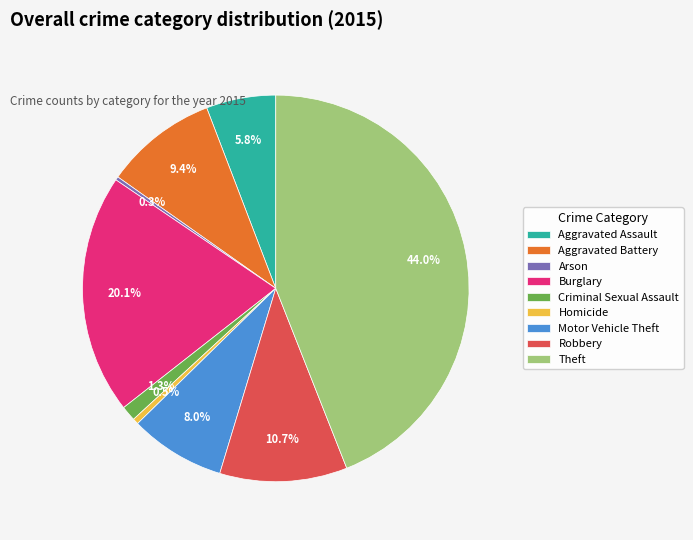

Is it true that Theft is 32% of the pie?

False